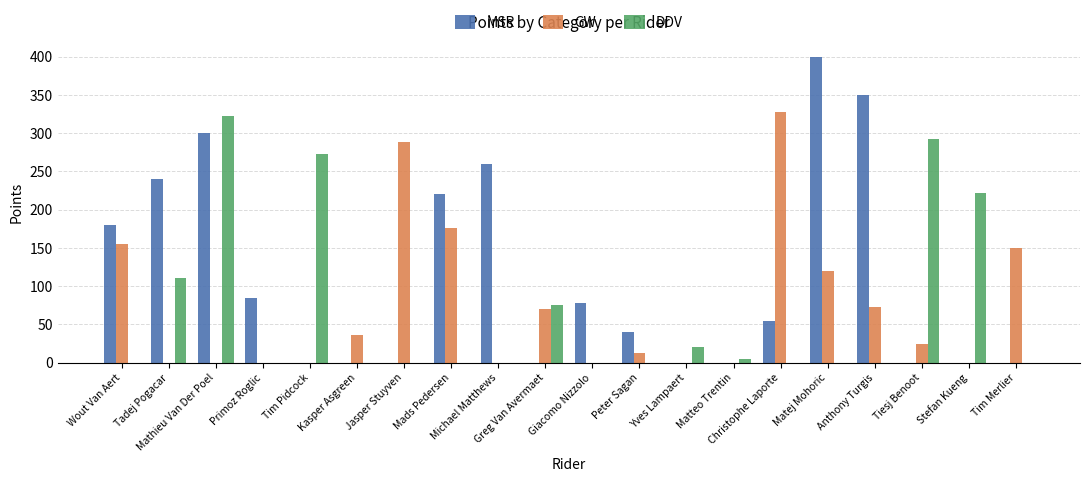

Is it true that MSR equals 269 at Matteo Trentin?

False